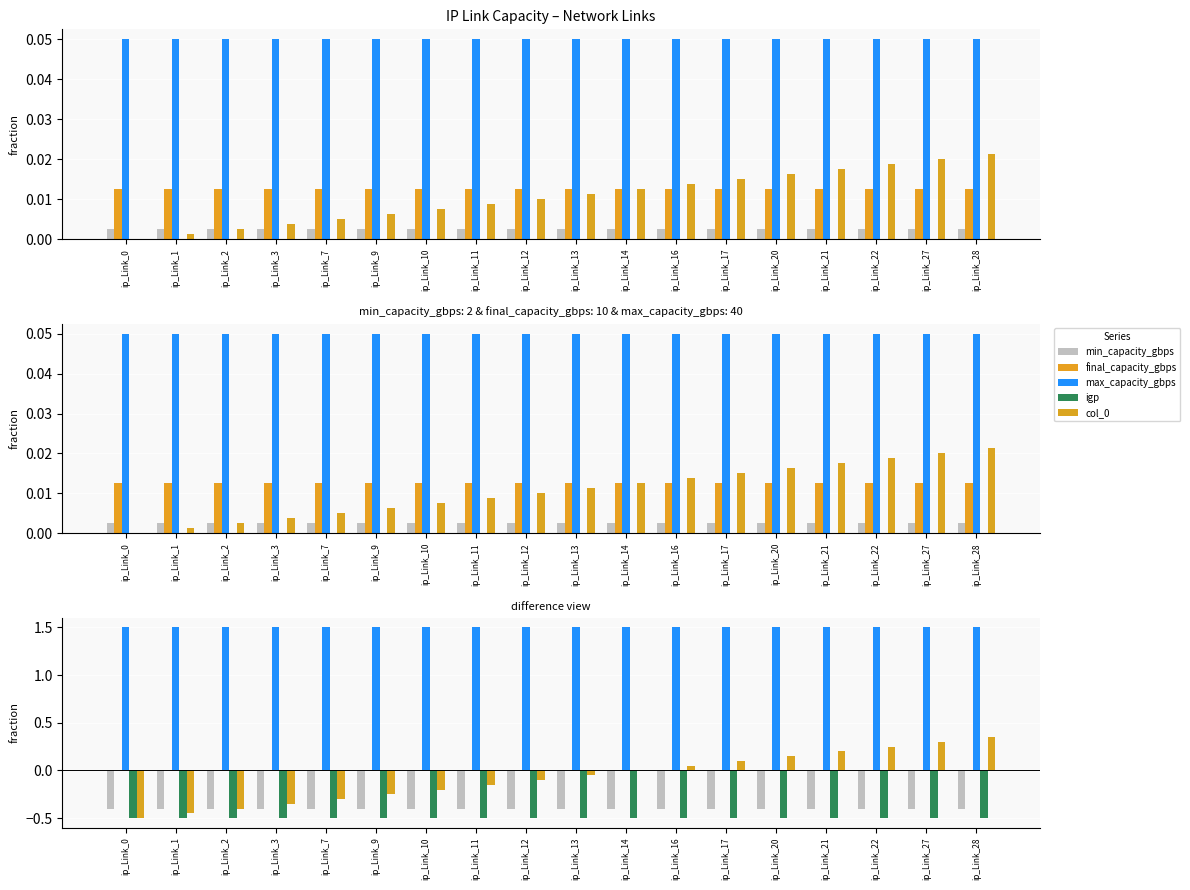

What value does the min_capacity_gbps series have at ip_Link_11?

-0.4